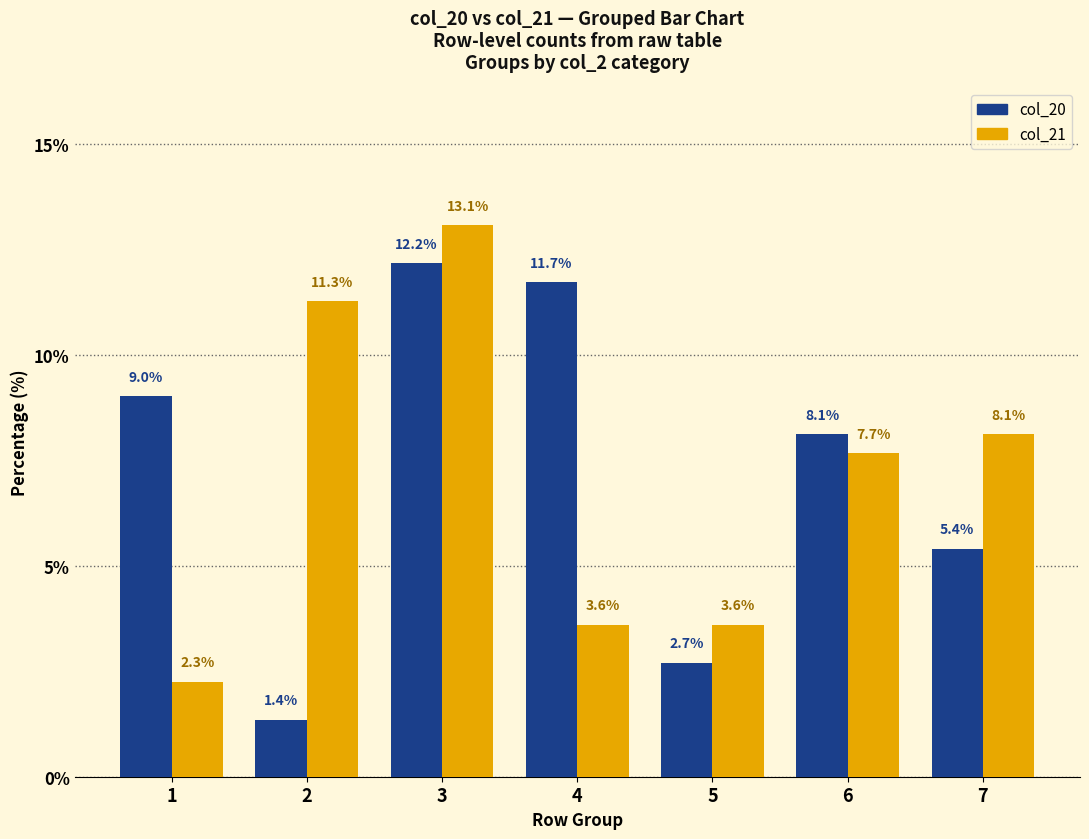

What value does the col_20 series have at 6?

8.1